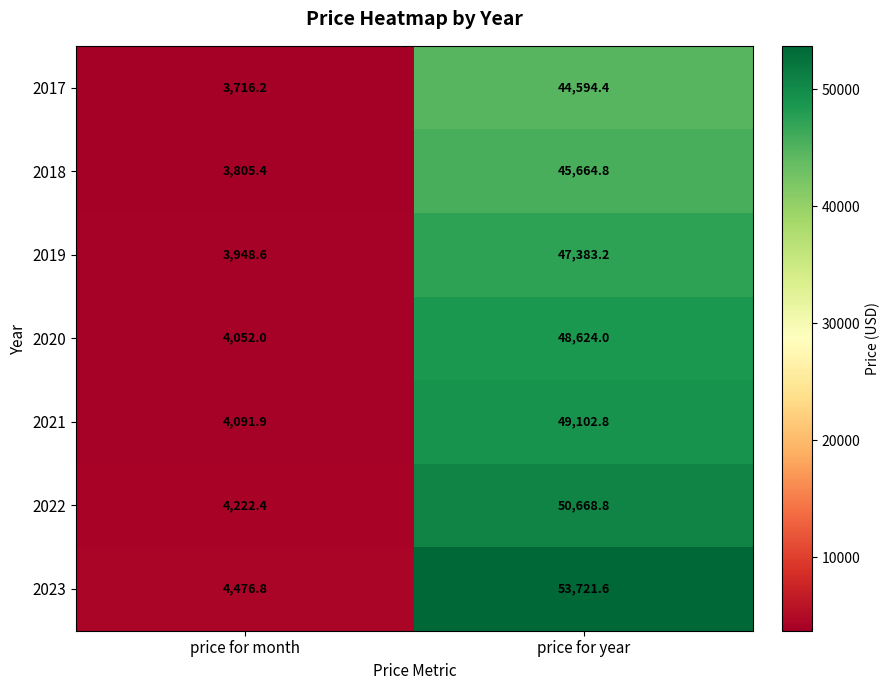

Which series has the largest range (max minus min)?

2023